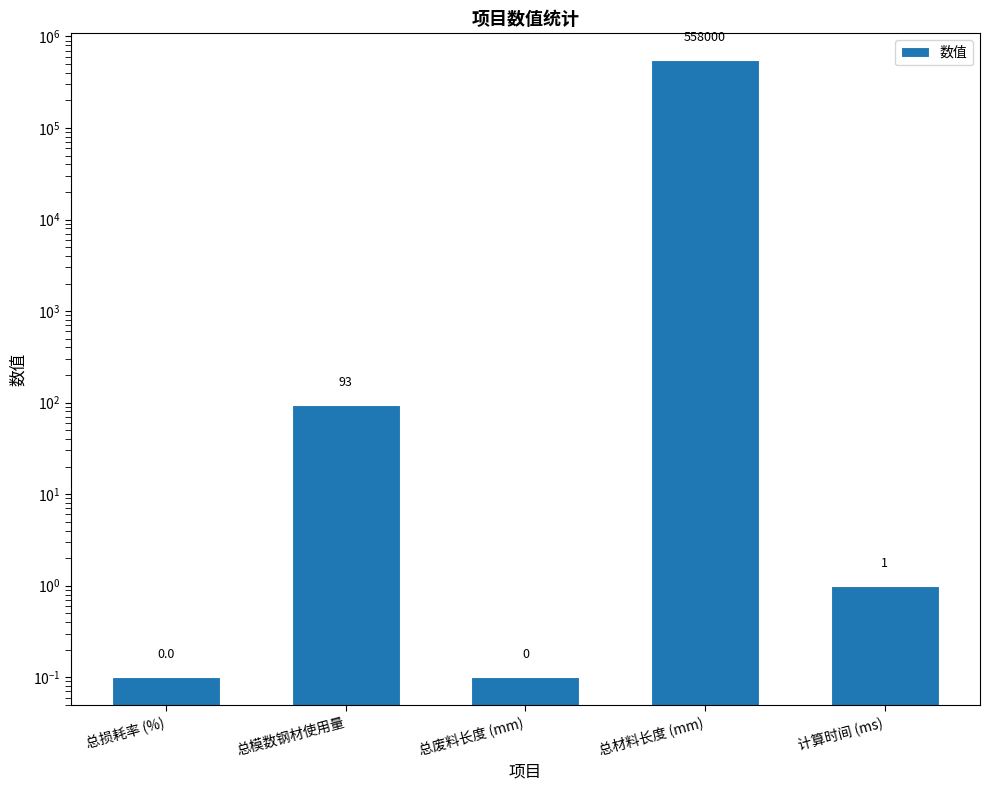

How many values are below 1?

2